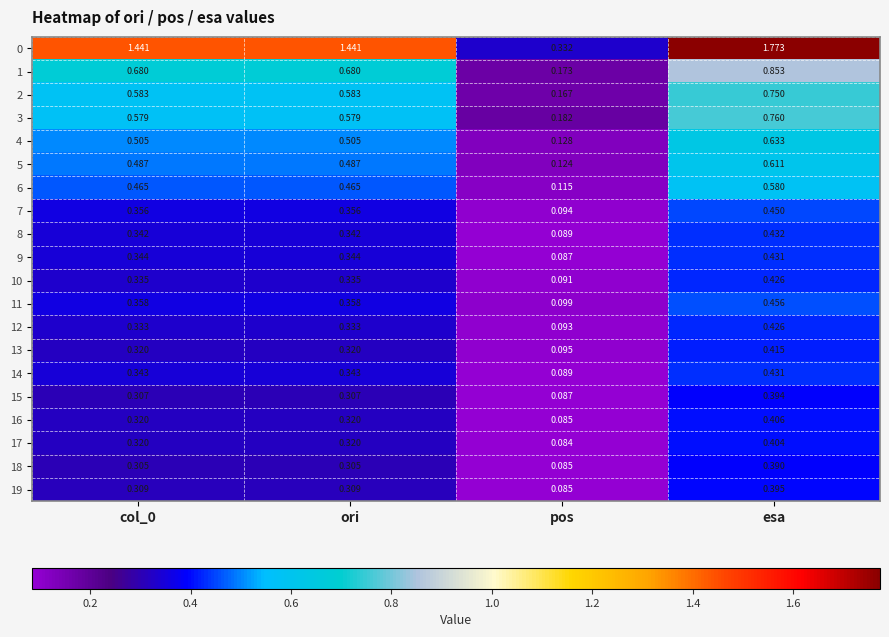

Which category has the lowest value across all series?

pos